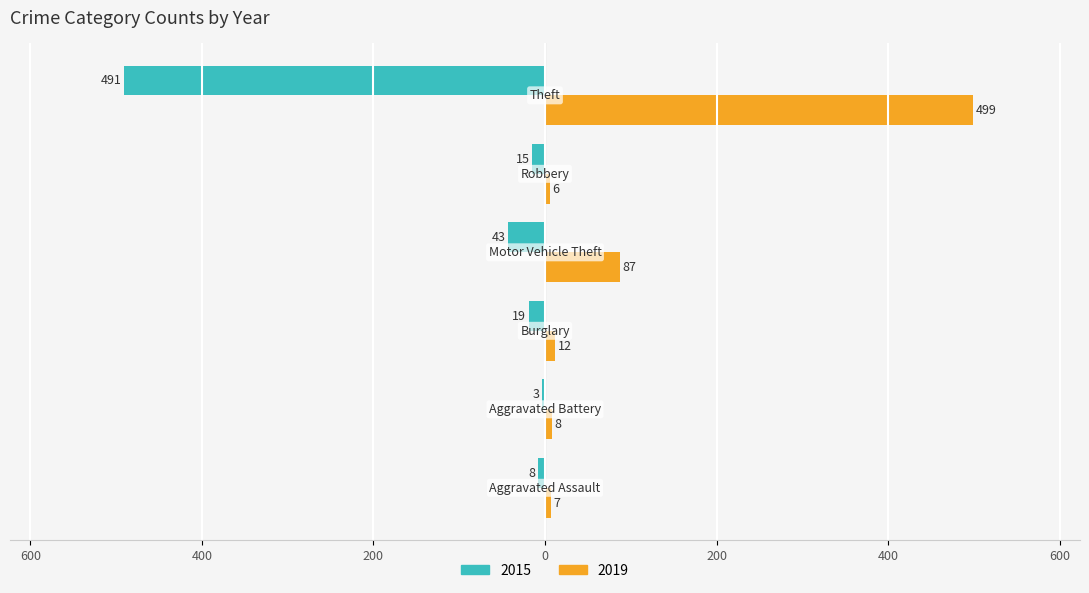

What is the difference between the maximum and minimum values in the 2015 series?

488